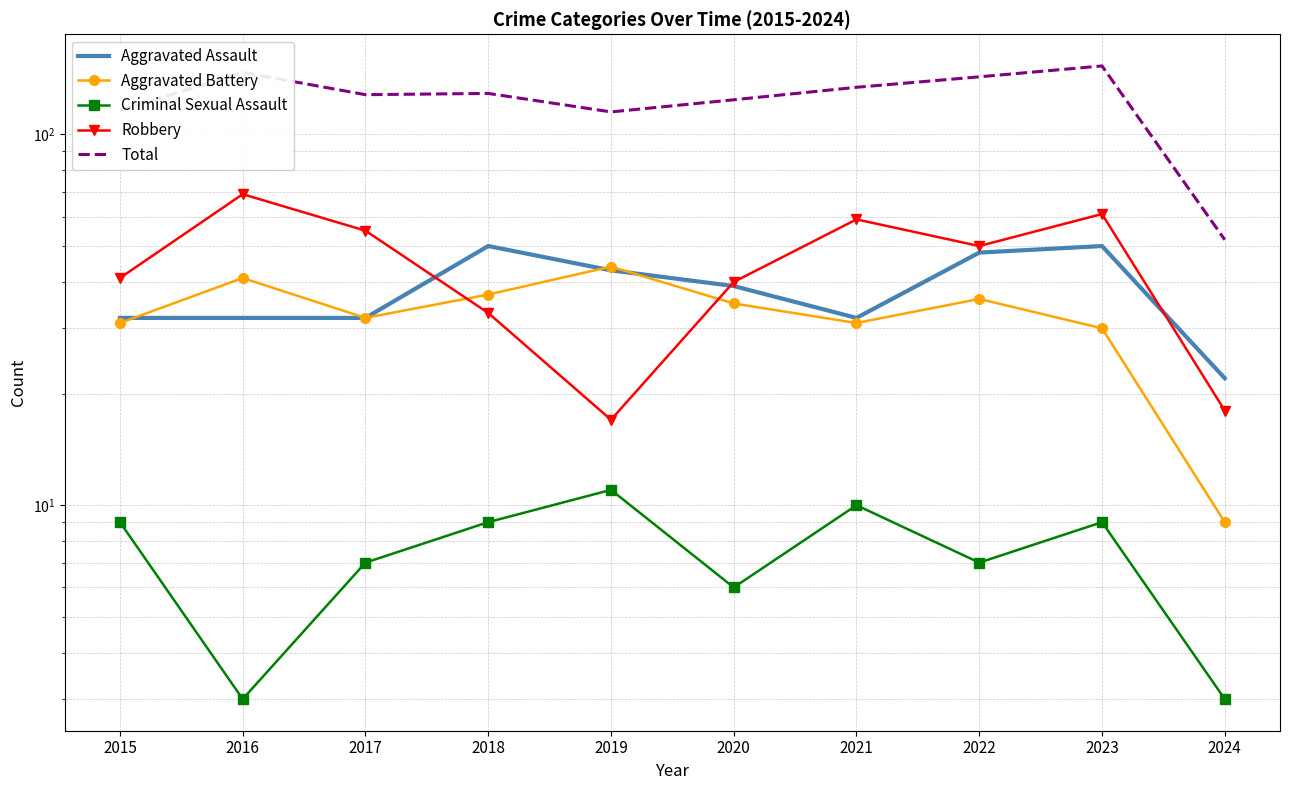

What is the value of the Aggravated Assault point at the 7th from the left?

32